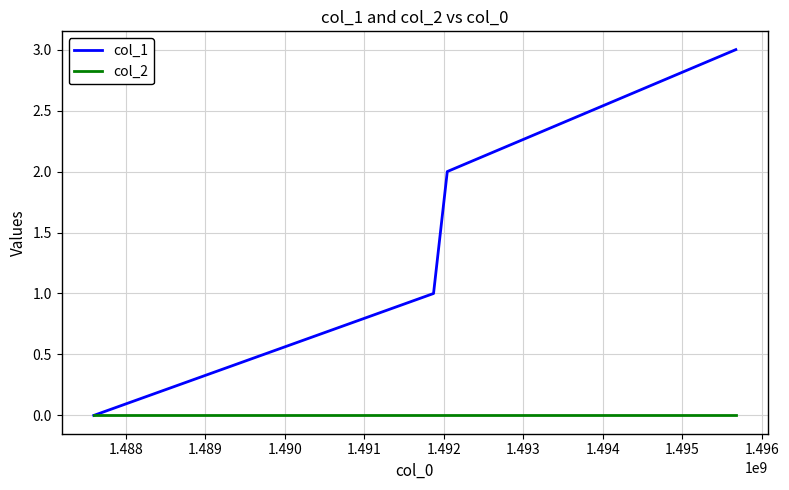

Rank the series by their maximum value, from lowest to highest.

col_2, col_1